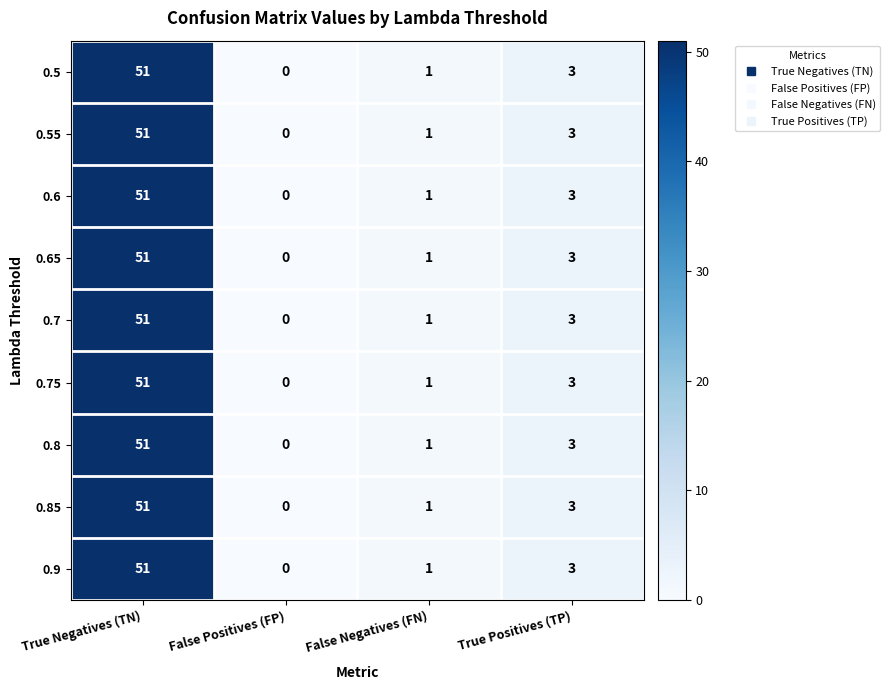

Is it true that 0.9 equals 1 at False Negatives (FN)?

True